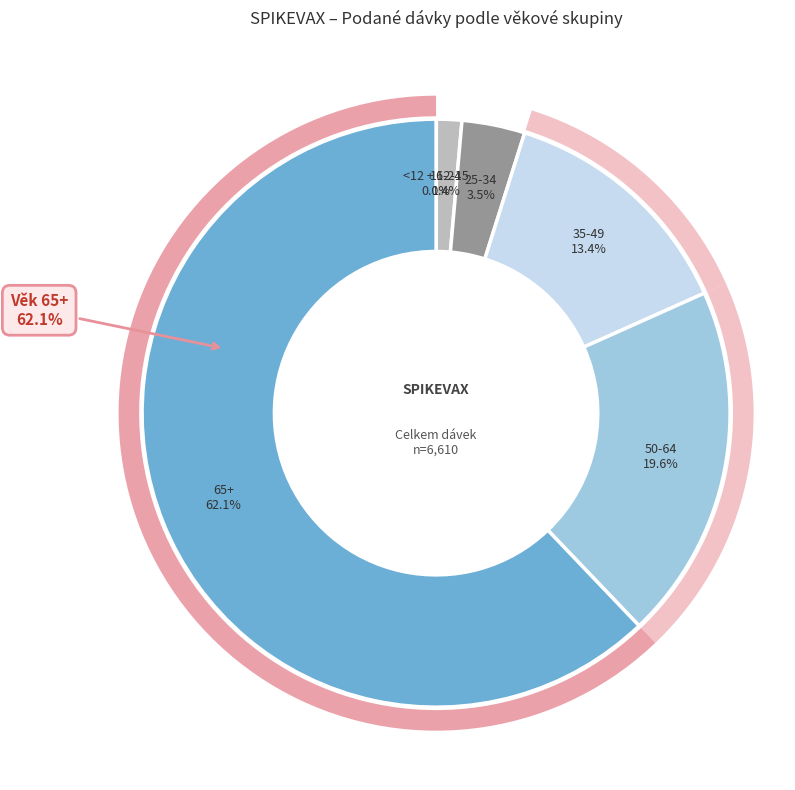

Is it true that 60-64 is 1% of the pie?

False